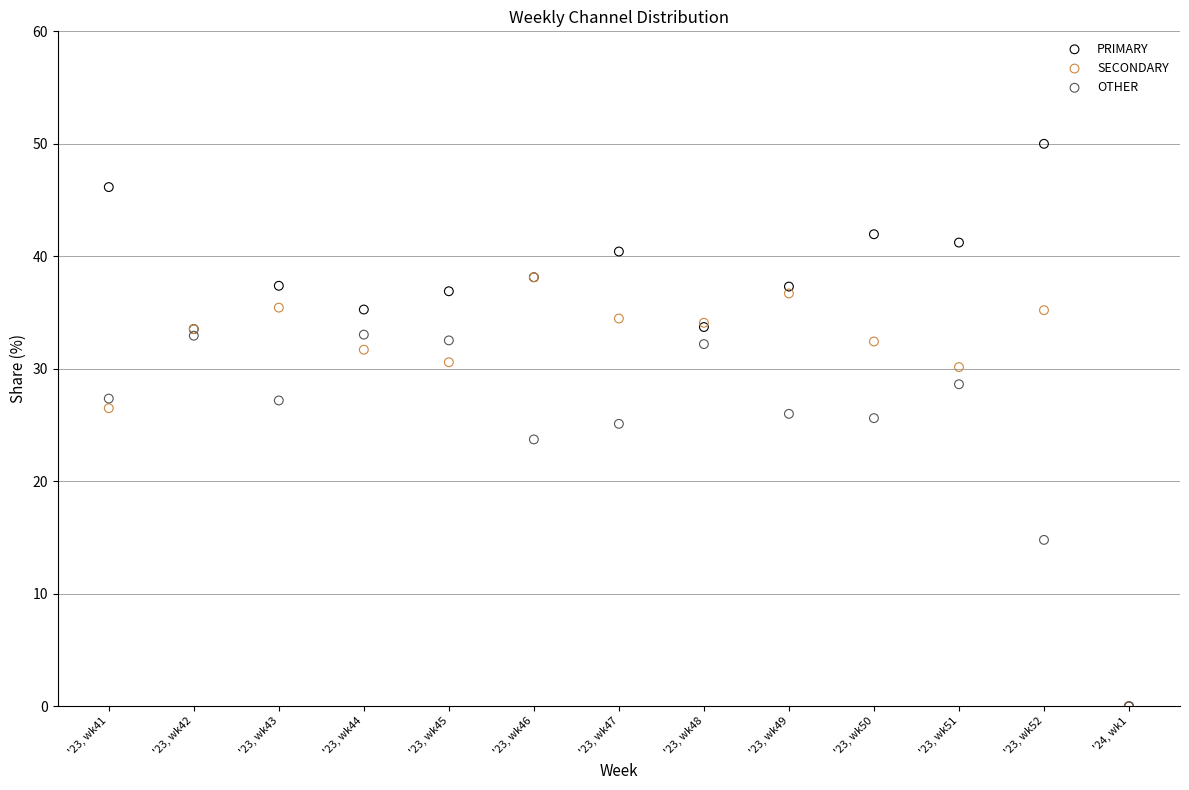

In the OTHER series, what Y value is closest to 16?

14.8